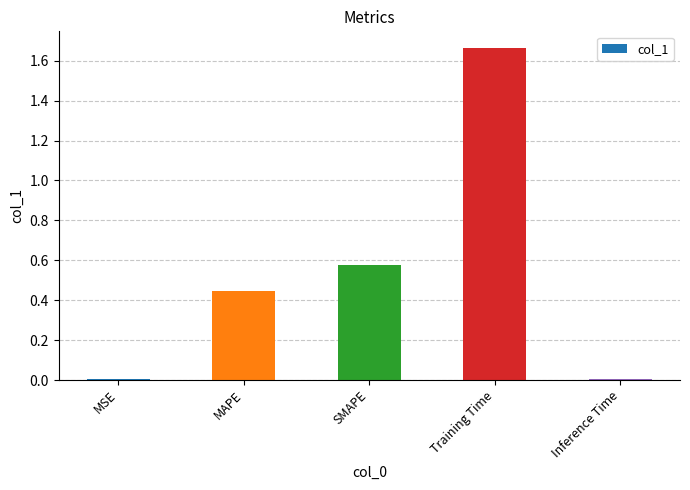

The chart shows a value of 0.0 at MSE. True or false?

True